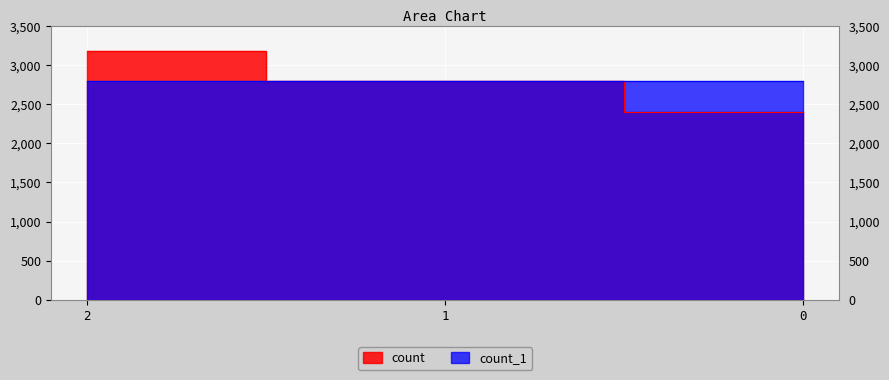

What is the approximate value of count_1 at 0?

2794